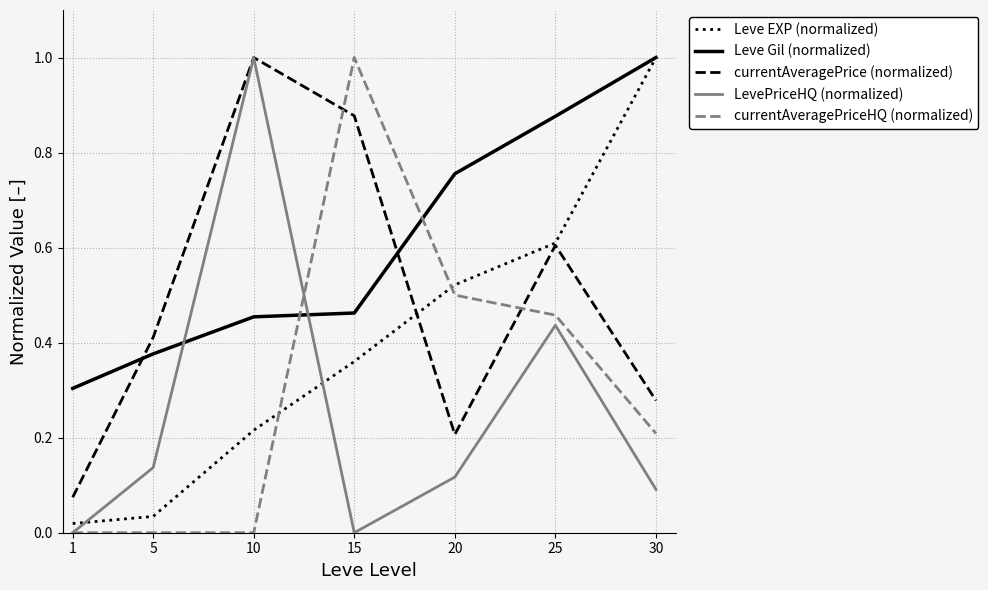

Rank the series by their average value, from highest to lowest.

Leve Gil (normalized), currentAveragePrice (normalized), Leve EXP (normalized), currentAveragePriceHQ (normalized), LevePriceHQ (normalized)